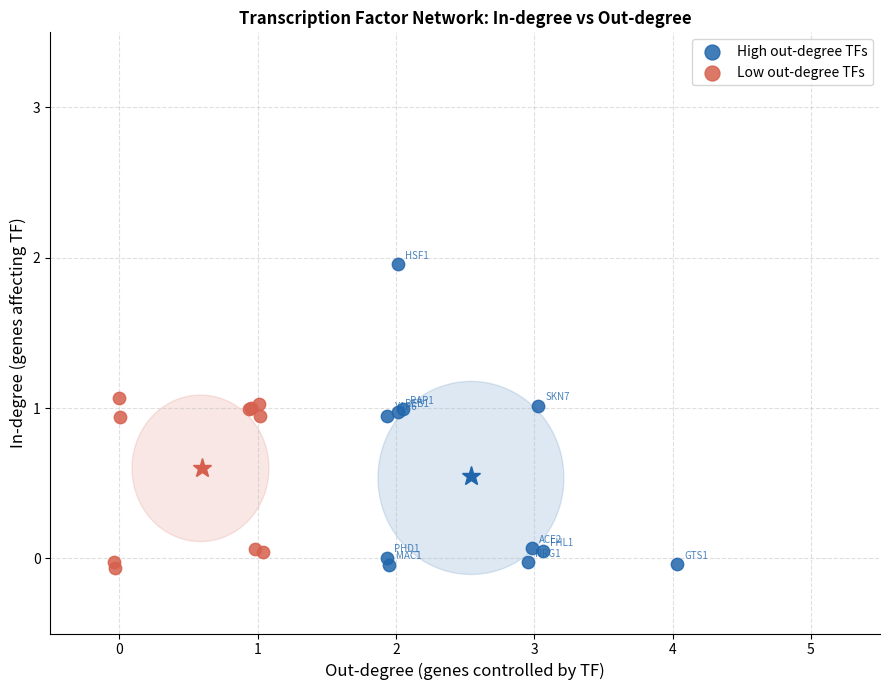

Which series has the widest spread of Y values?

High out-degree TFs